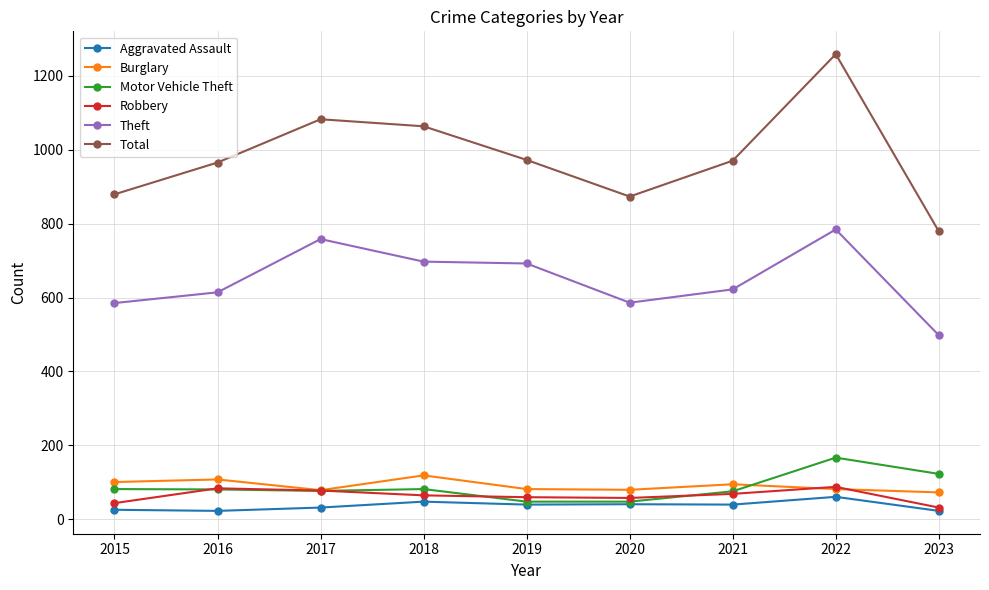

Is this an area chart (filled region under the line)?

No